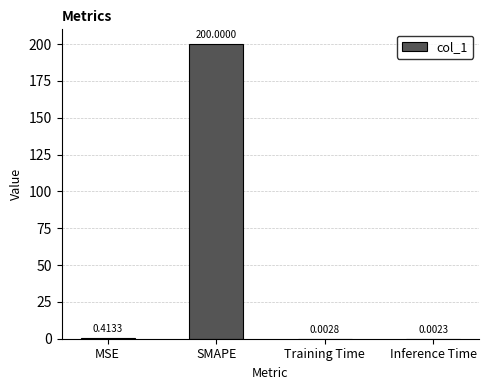

At which category does the chart reach its peak across all series?

SMAPE